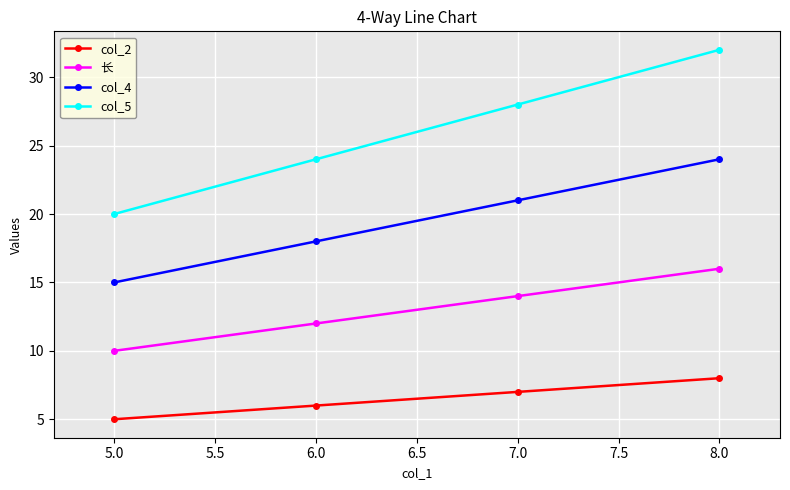

Is this an area chart (filled region under the line)?

No